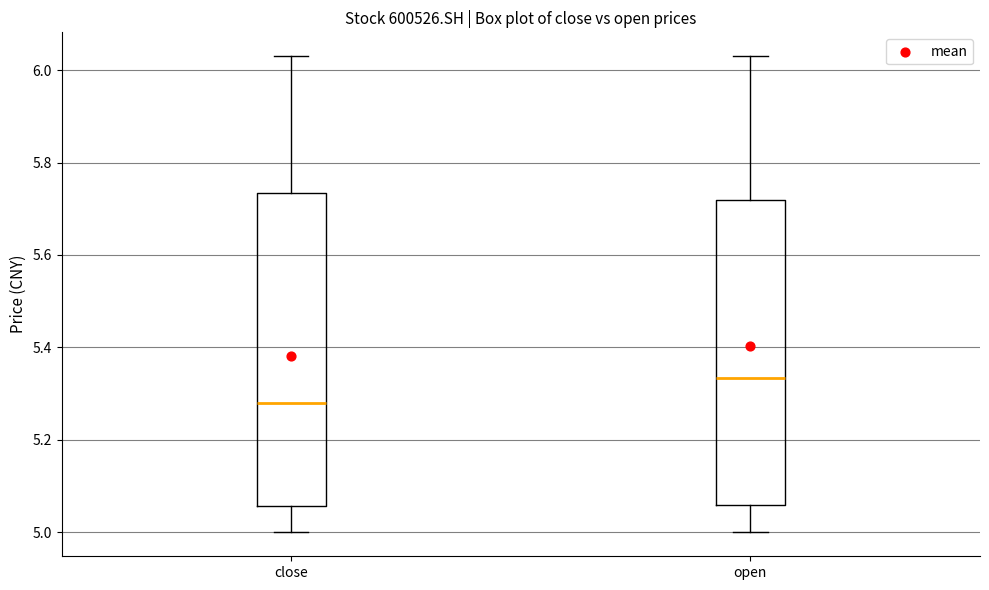

Which box has the highest median line?

open